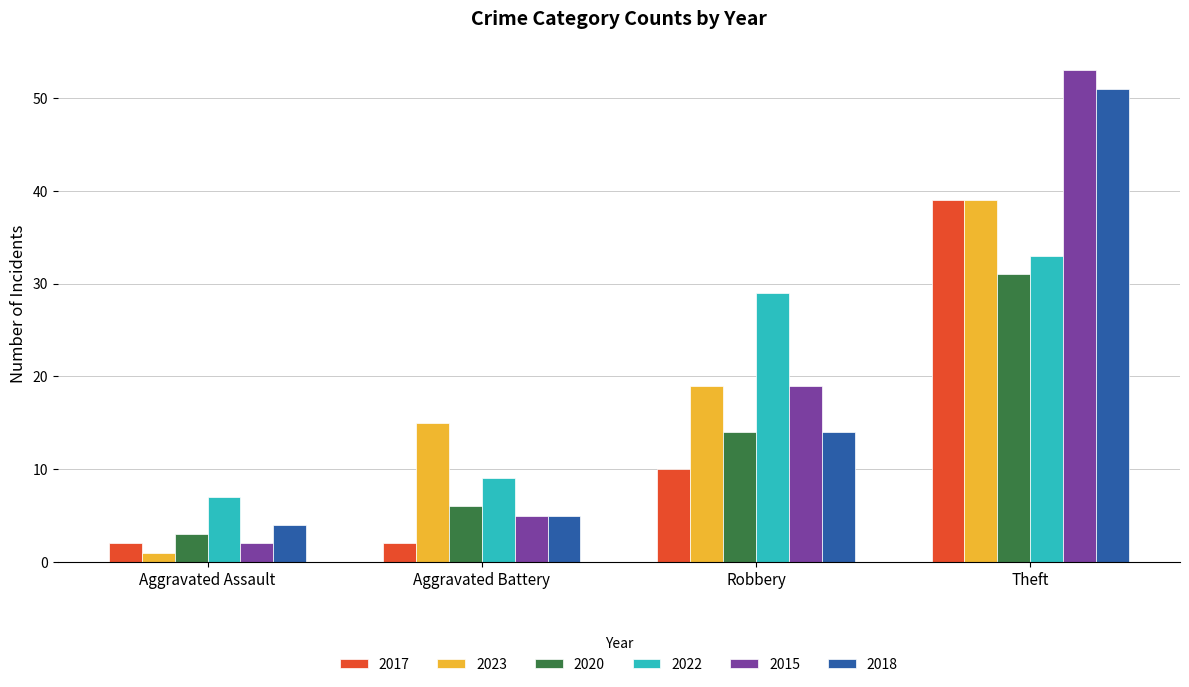

Is the value of 2023 at Aggravated Assault greater than the value of 2015 at Aggravated Battery?

No